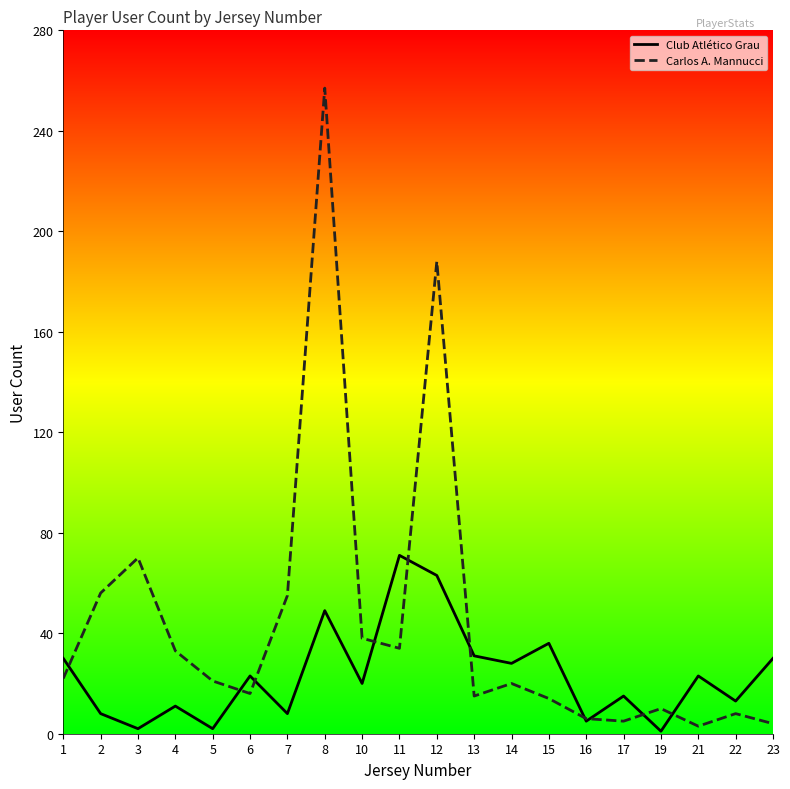

Where do Carlos A. Mannucci and Club Atlético Grau first cross each other?

1 and 2